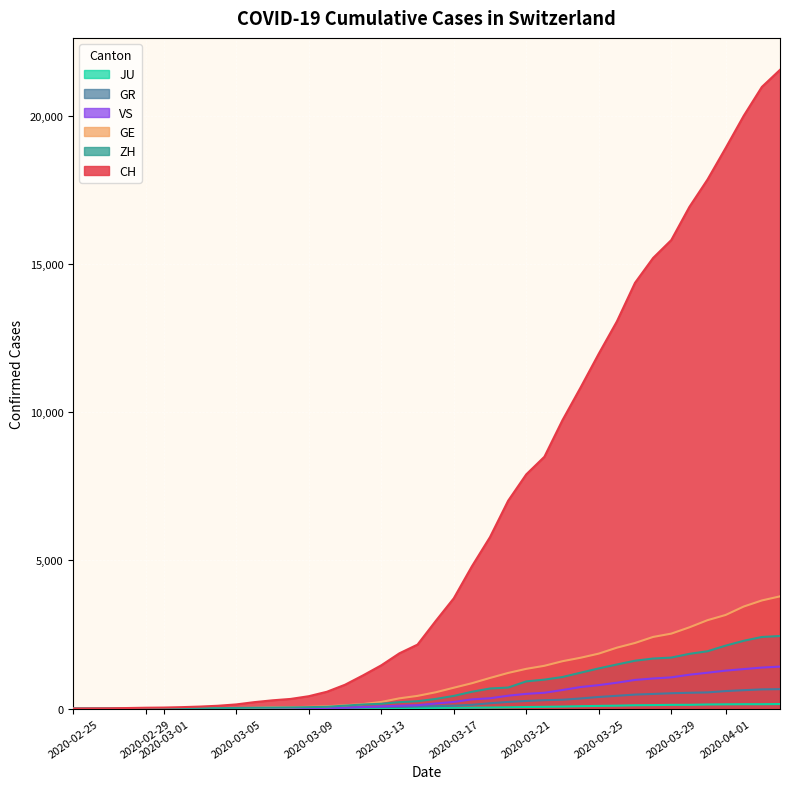

True or false: ZH and JU cross at least once.

False